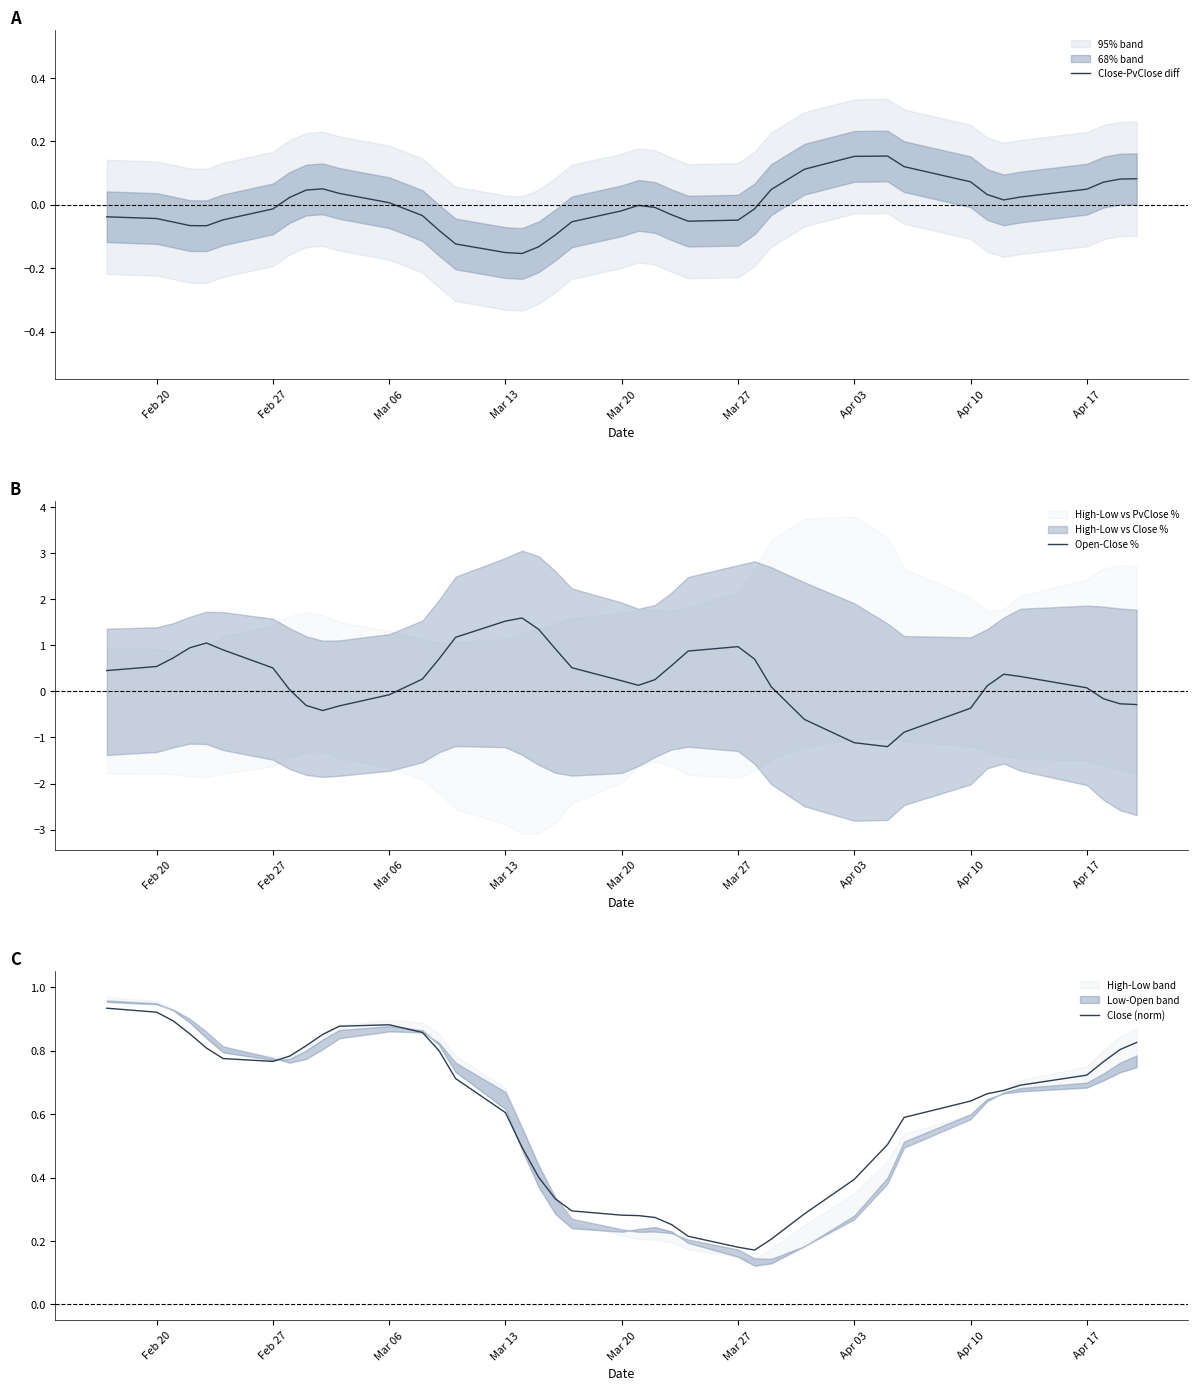

True or false: Close (norm) has a value of 0.6 at Mar 13.

True